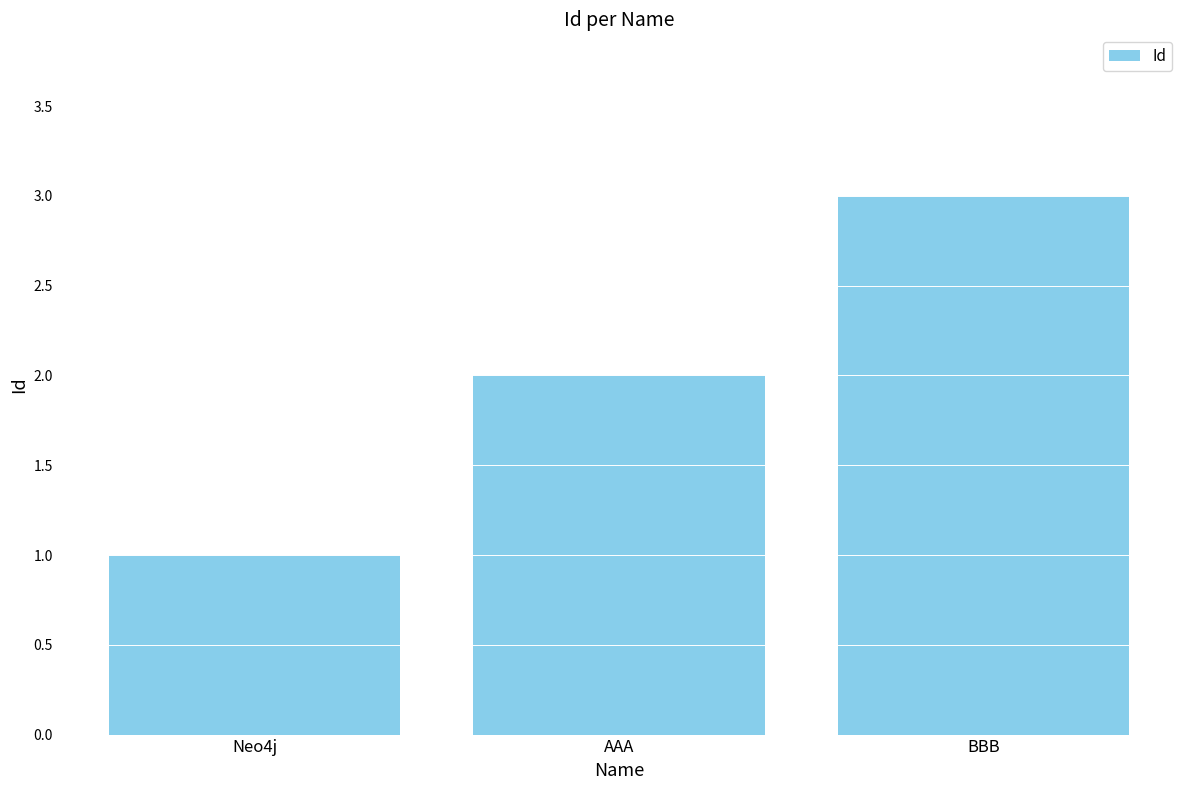

What is the minimum value shown in the chart?

1